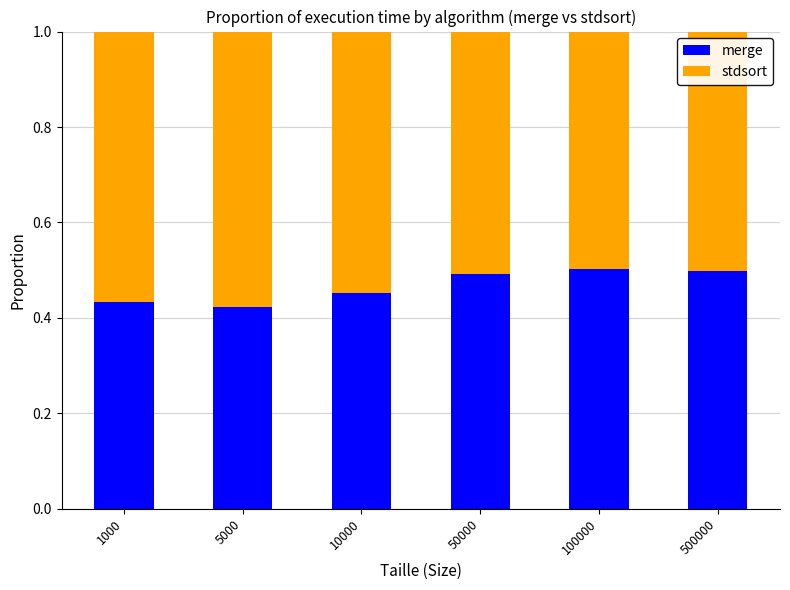

The value of merge at 500000 is 0.5. True or false?

True